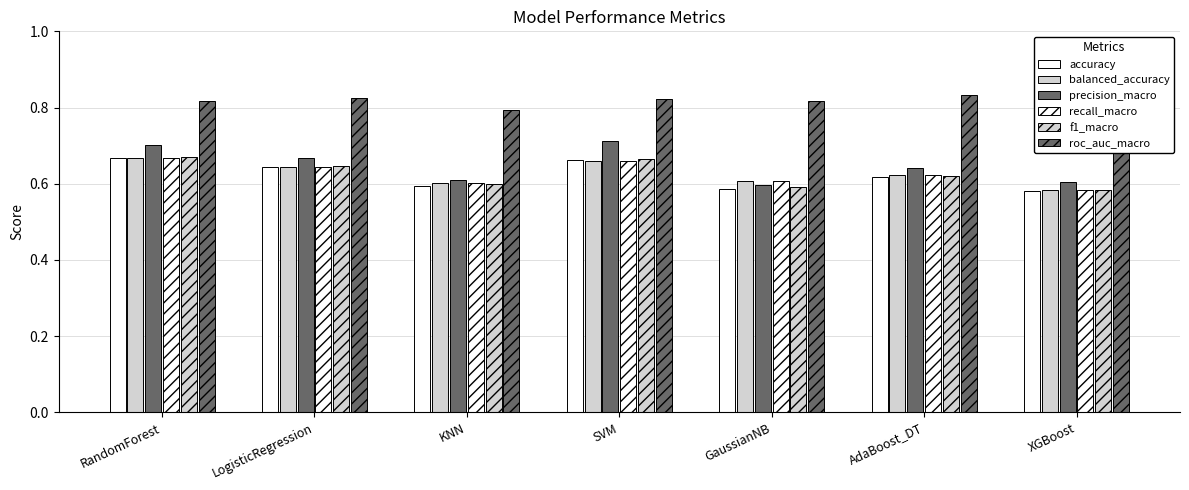

Which label corresponds to the largest value in the chart?

AdaBoost_DT